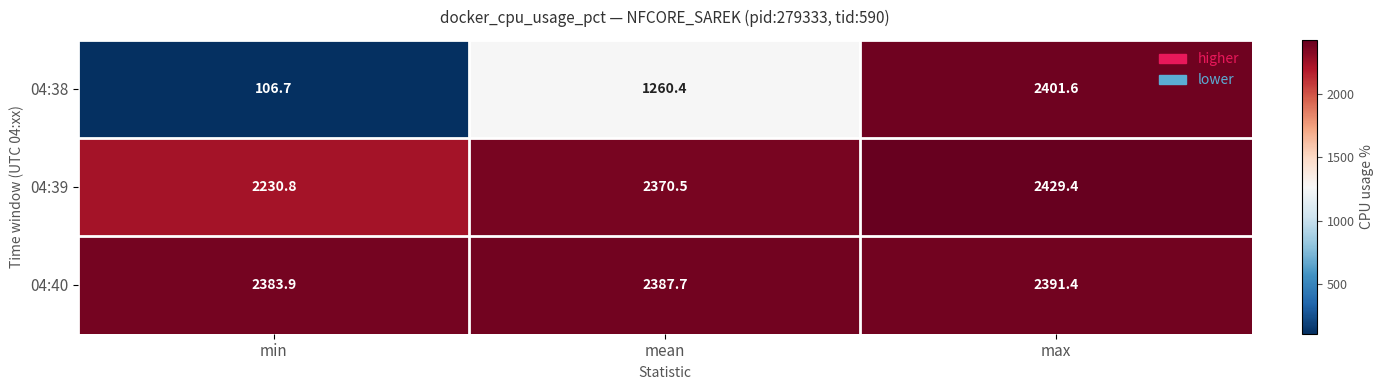

How many data points in 04:39 are less than 2370?

1